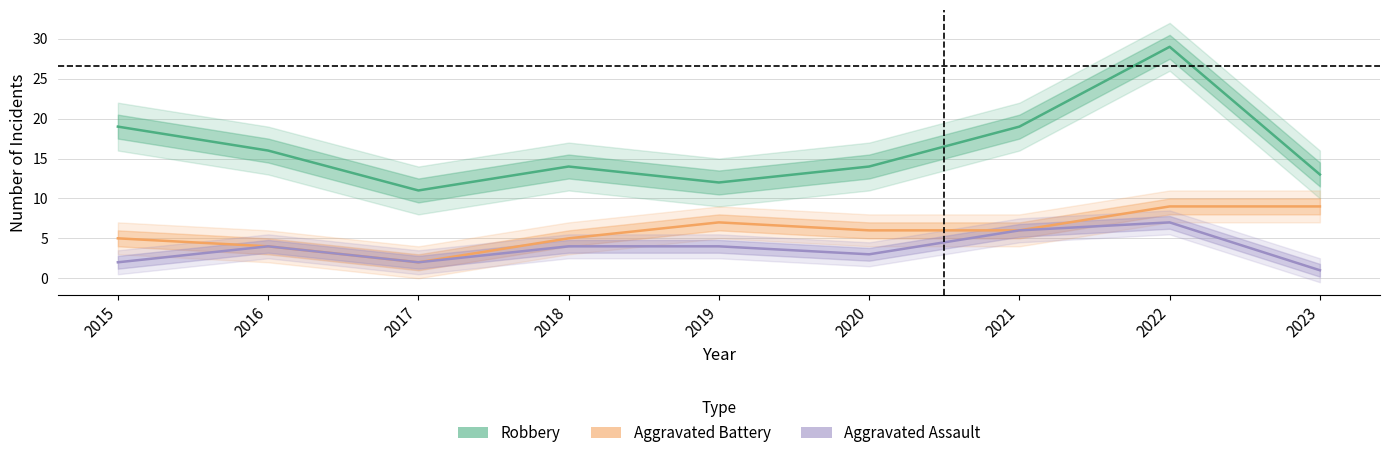

True or false: Robbery and Aggravated Assault intersect in this chart.

False